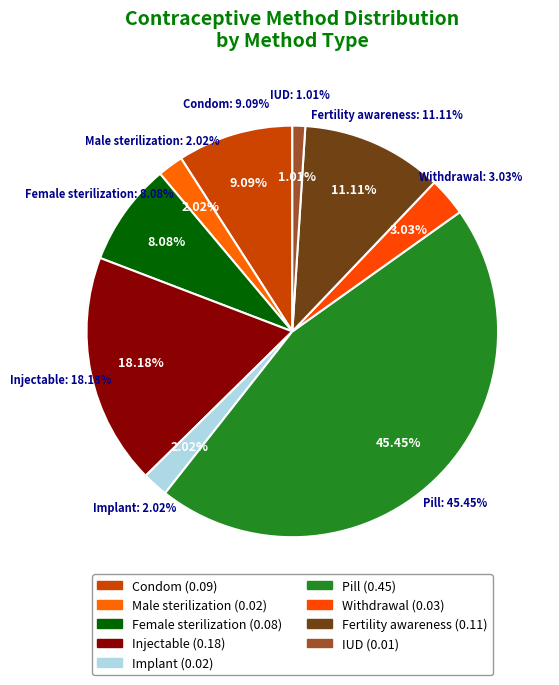

Is Withdrawal the majority of the pie?

No